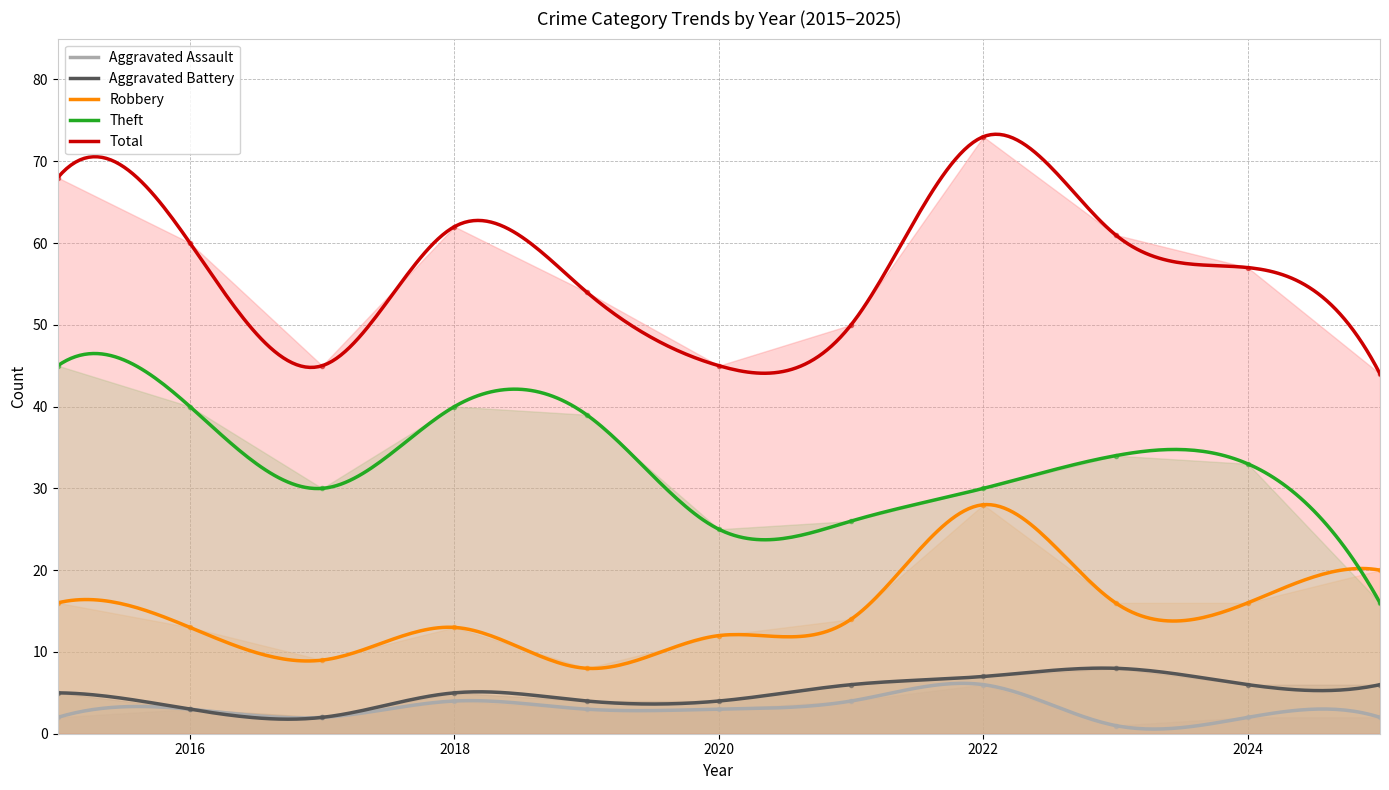

The value of Theft at 2016 is 26. True or false?

False